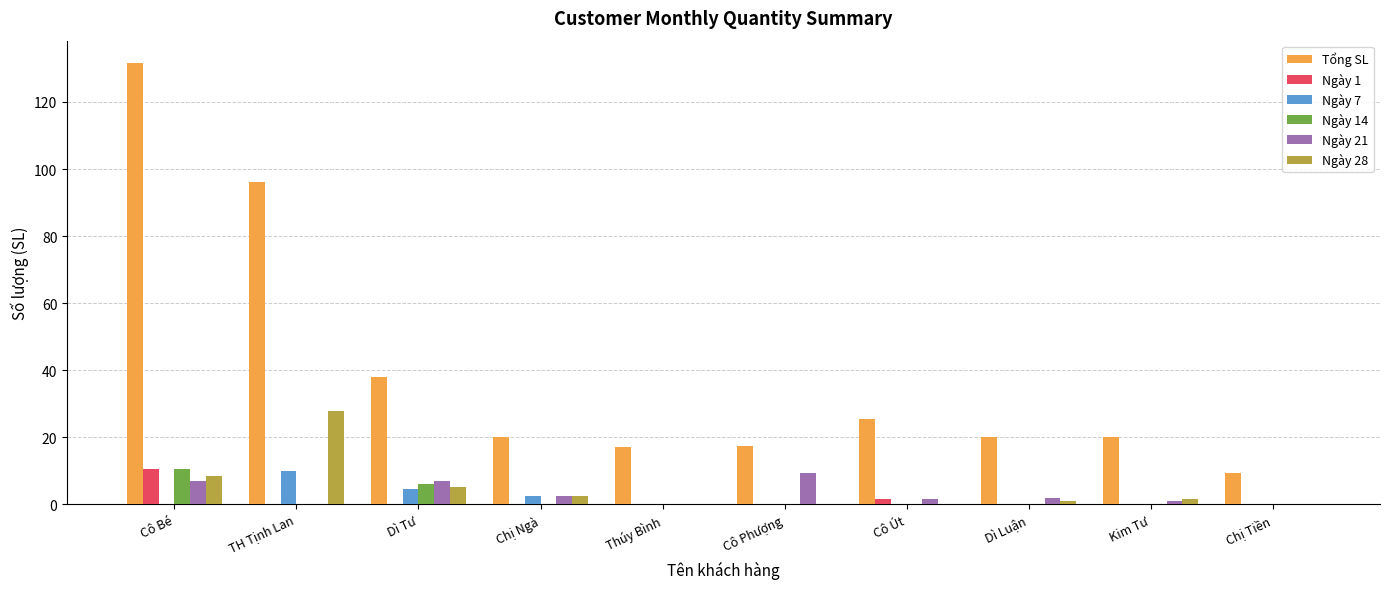

The value of Ngày 7 at Cô Bé is 0.0. True or false?

True